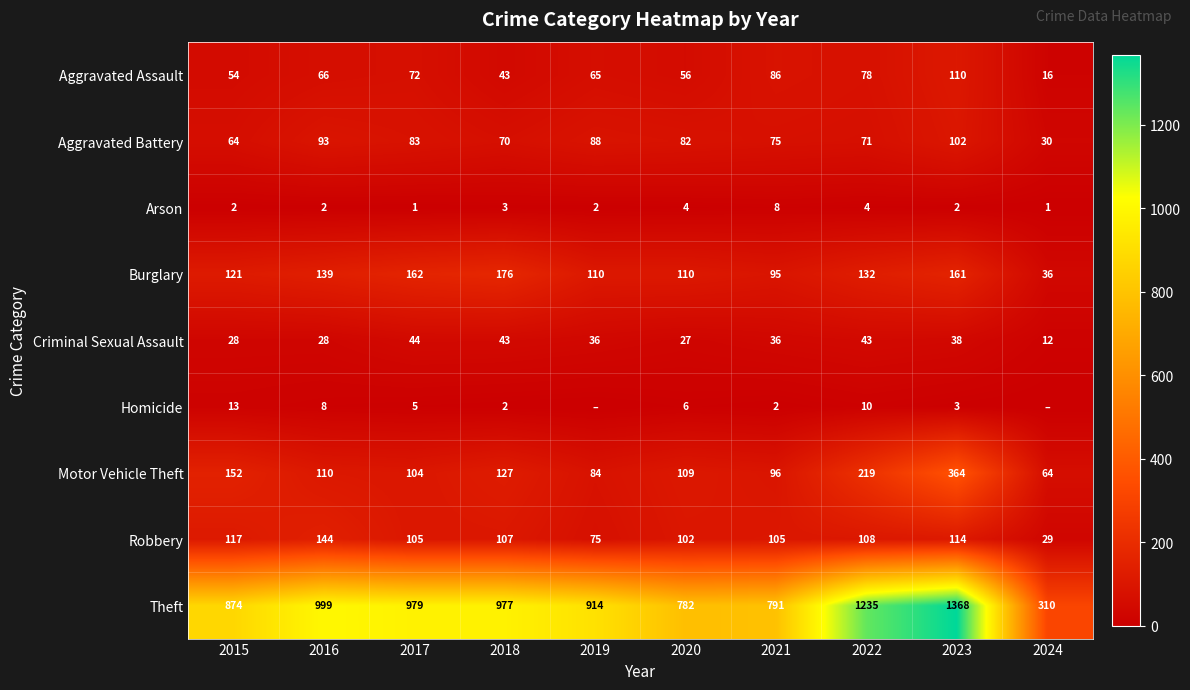

What is the approximate value of Arson at 2018?

3